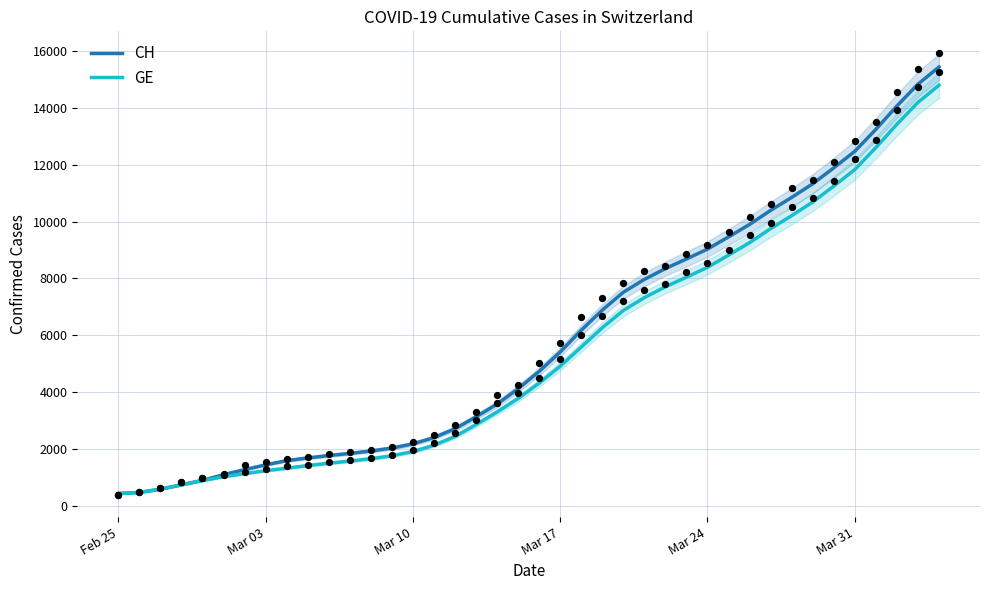

What are all the series names shown in the legend?

CH, GE